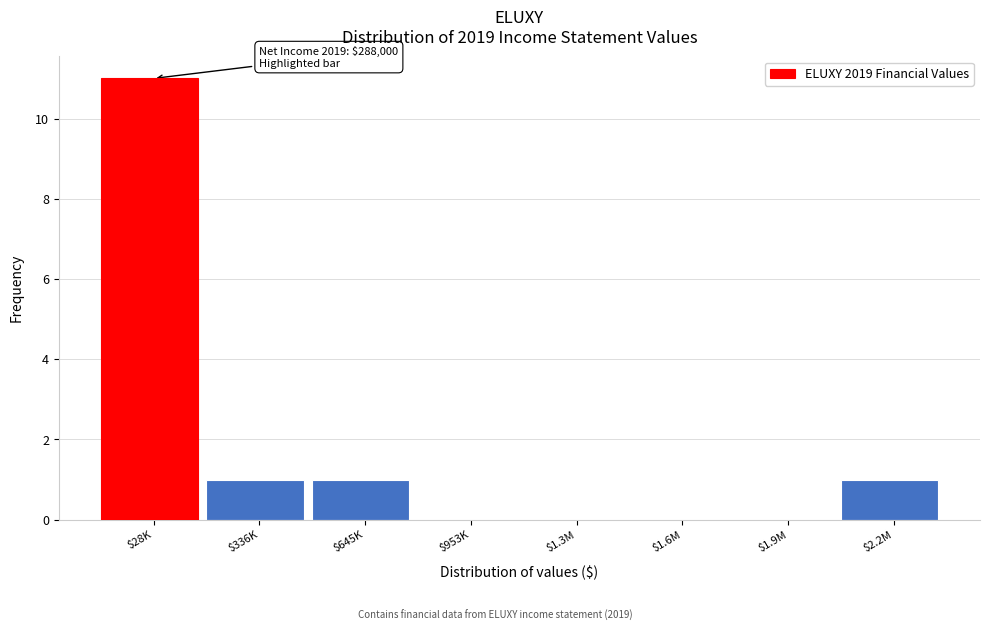

What is the sum of all values?

14